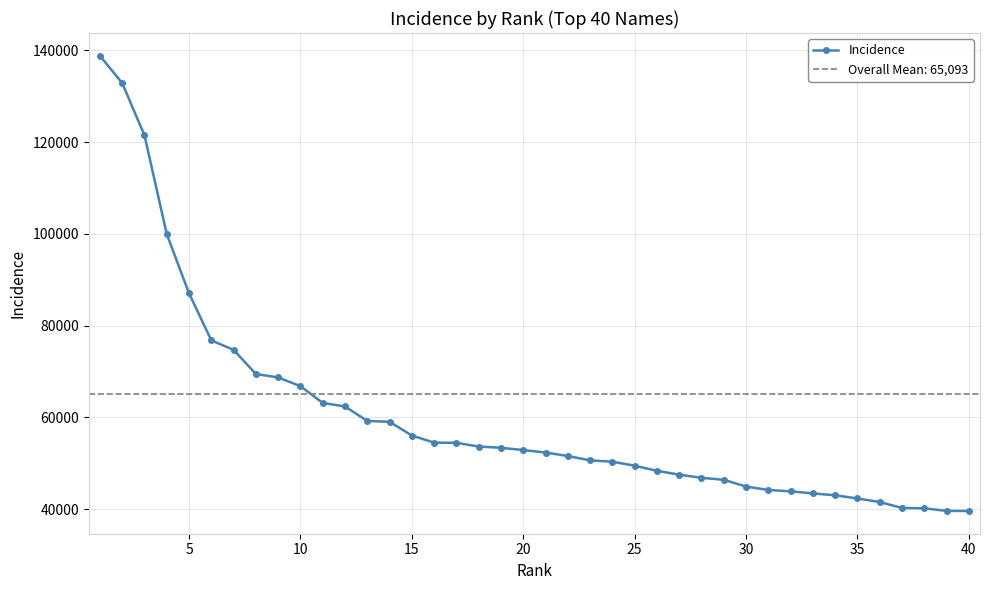

The value of Incidence at 40 is 20256. True or false?

False